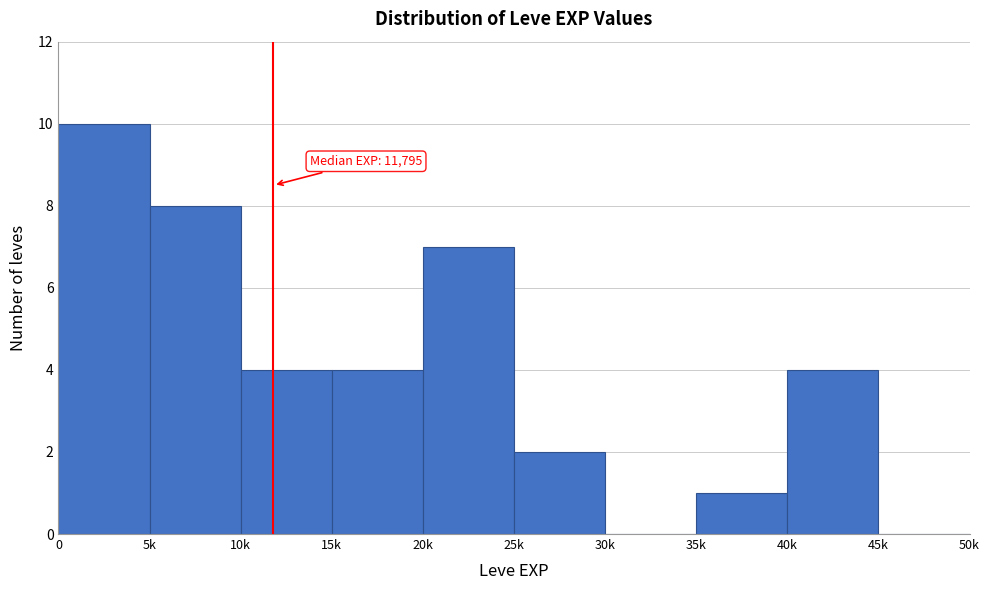

Reading left to right, transcribe all the data shown in this chart.

0=10	5k=8	10k=4	15k=4	20k=7	25k=2	30k=0	35k=1	40k=4	45k=0